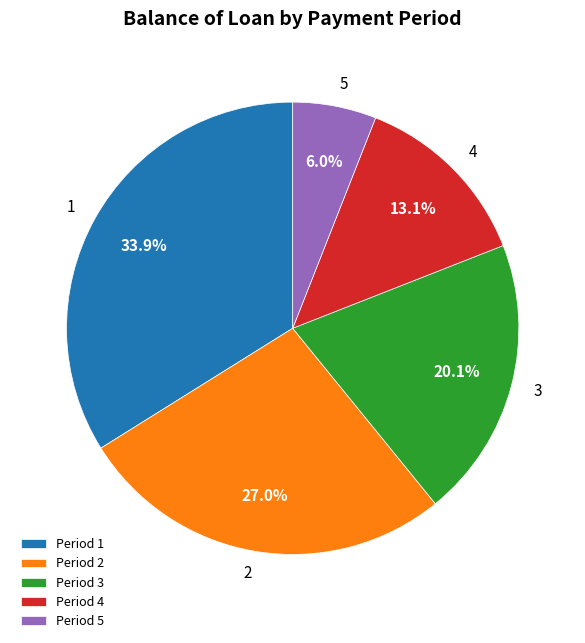

Count the number of slices in the pie.

5